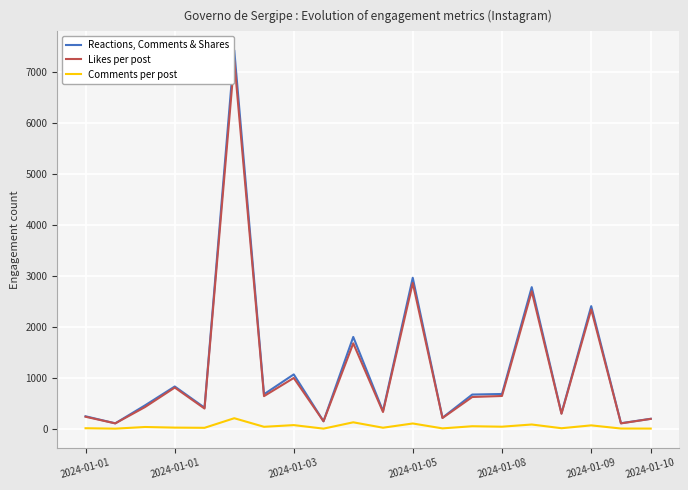

What is the maximum value for Comments per post?

205